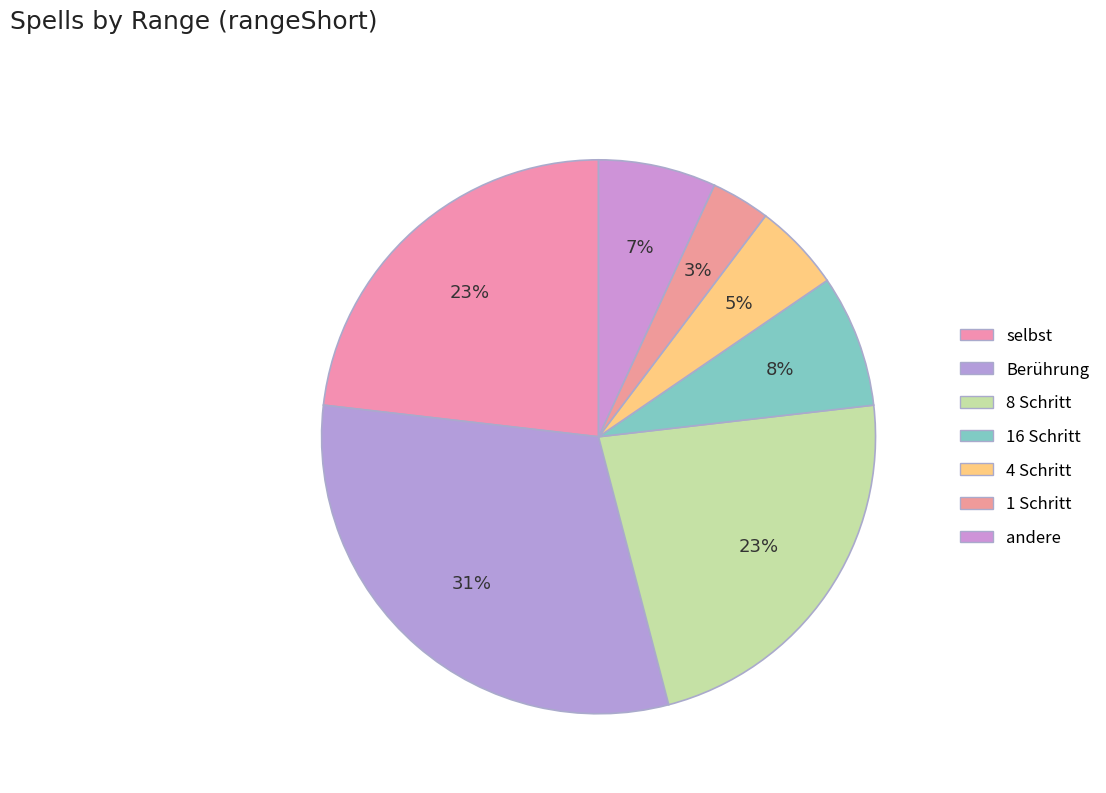

What percentage is the 1 Schritt slice, to the nearest percent?

3%